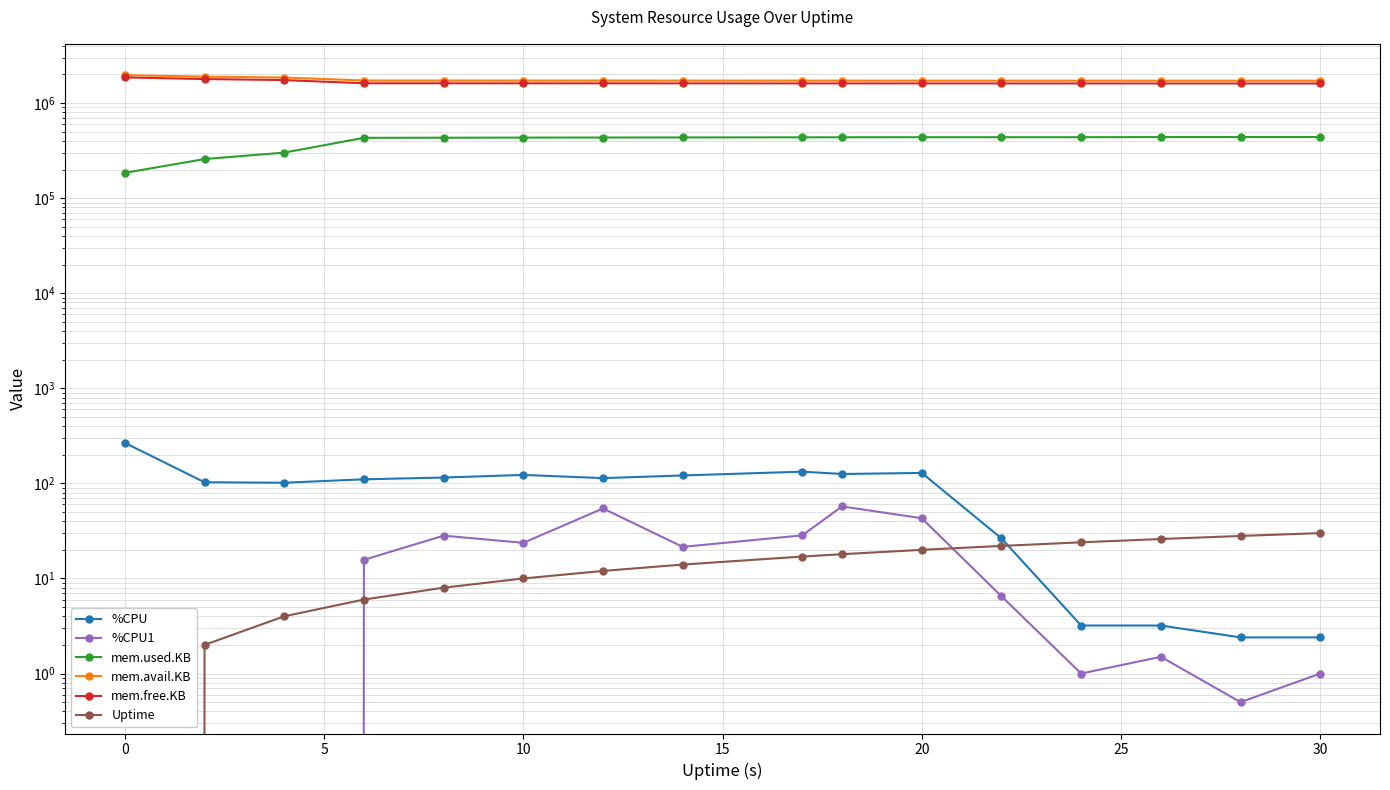

How many values in the Uptime series exceed 17?

7